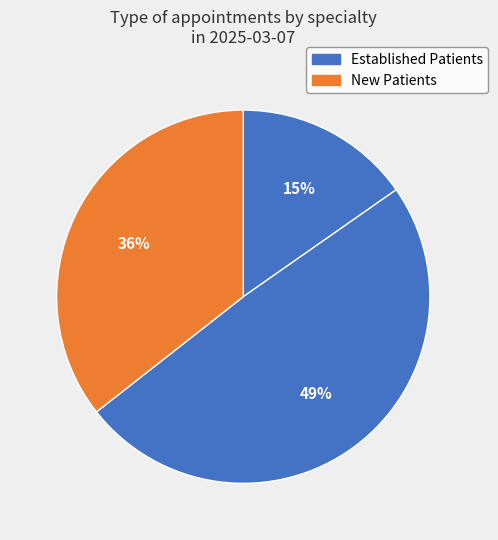

Count the number of slices in the pie.

3